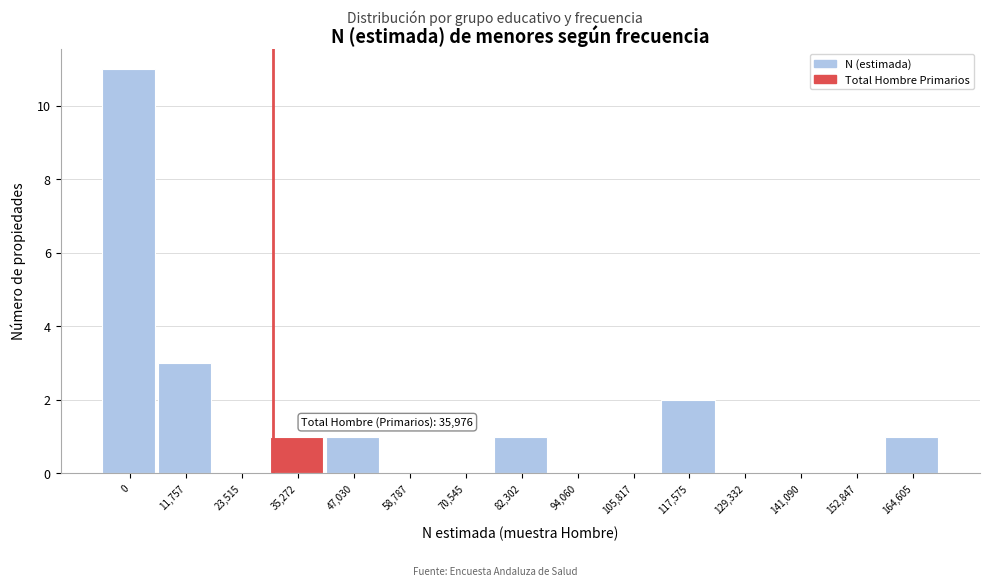

Reading left to right, extract all data points from this chart.

0=11	11,757=3	23,515=0	35,272=1	47,030=1	58,787=0	70,545=0	82,302=1	94,060=0	105,817=0	117,575=2	129,332=0	141,090=0	152,847=0	164,605=1